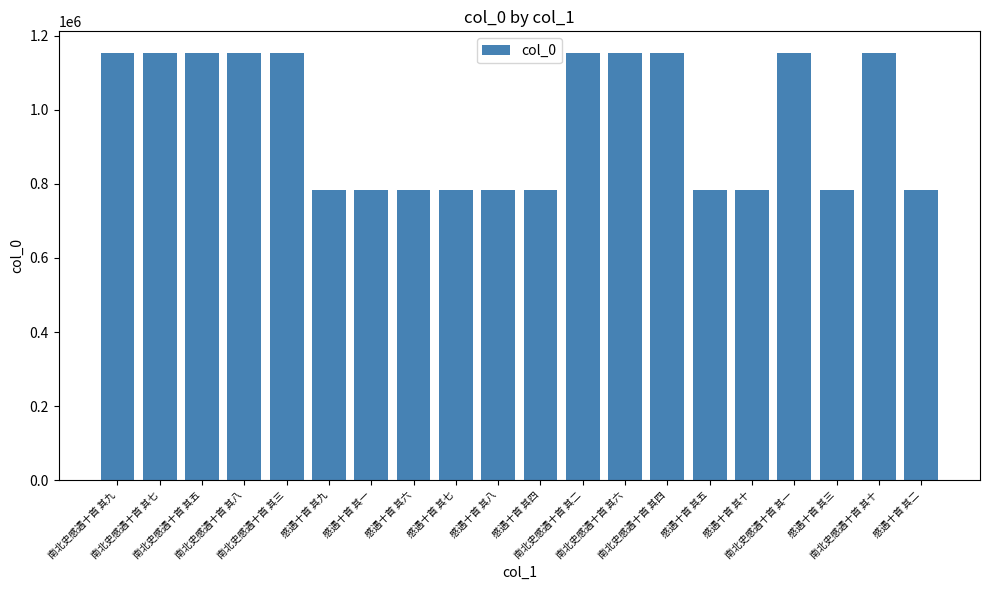

What is the difference between the maximum and minimum values?

372080